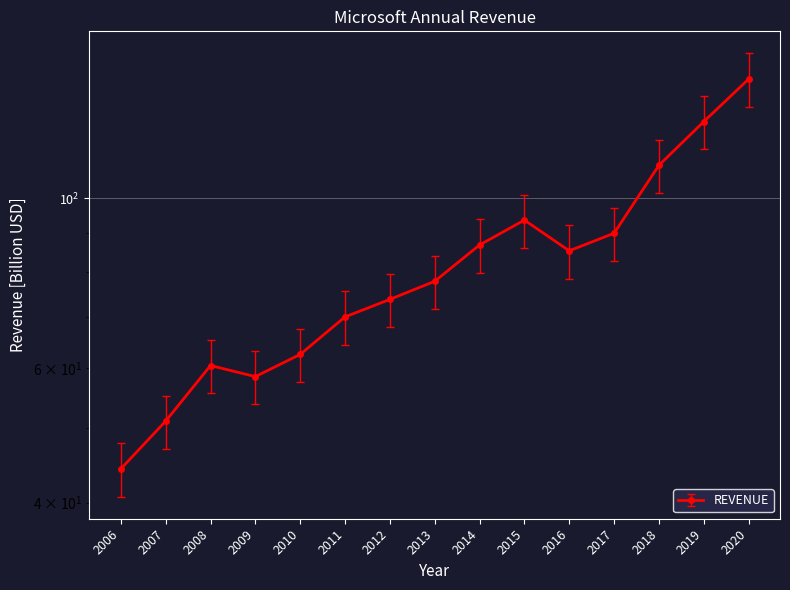

At which label is the value closest to 93?

2015